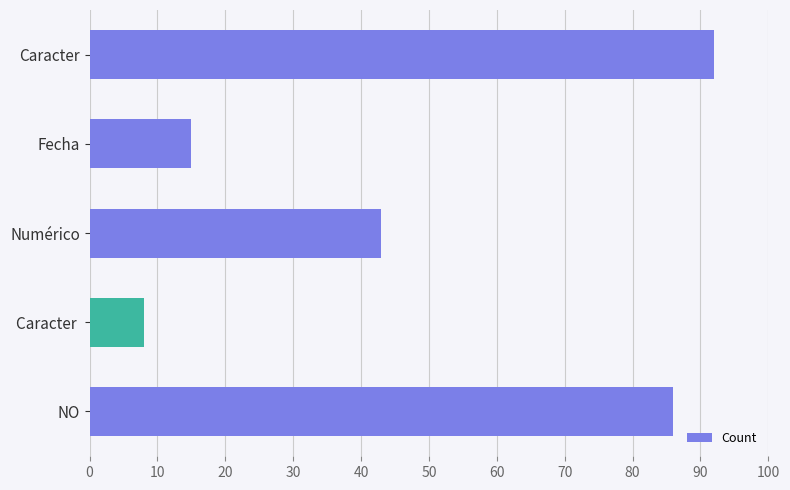

How many values are below 43?

2